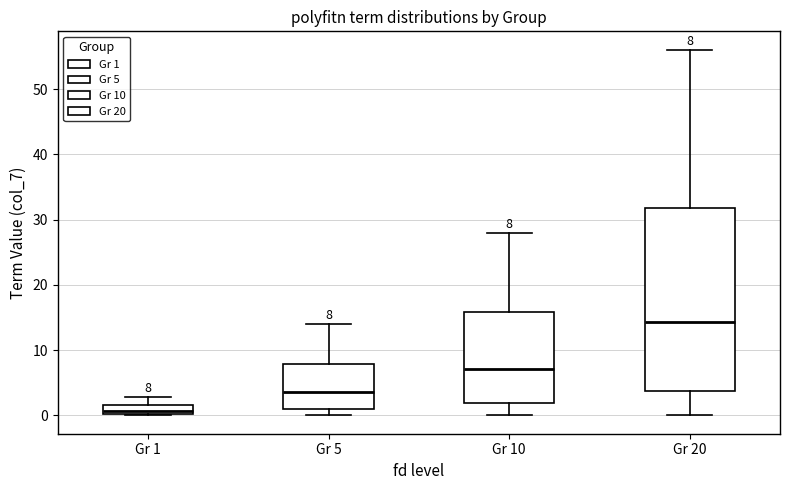

Comparing the boxes themselves (not the whiskers), which one is the tallest?

Gr 20